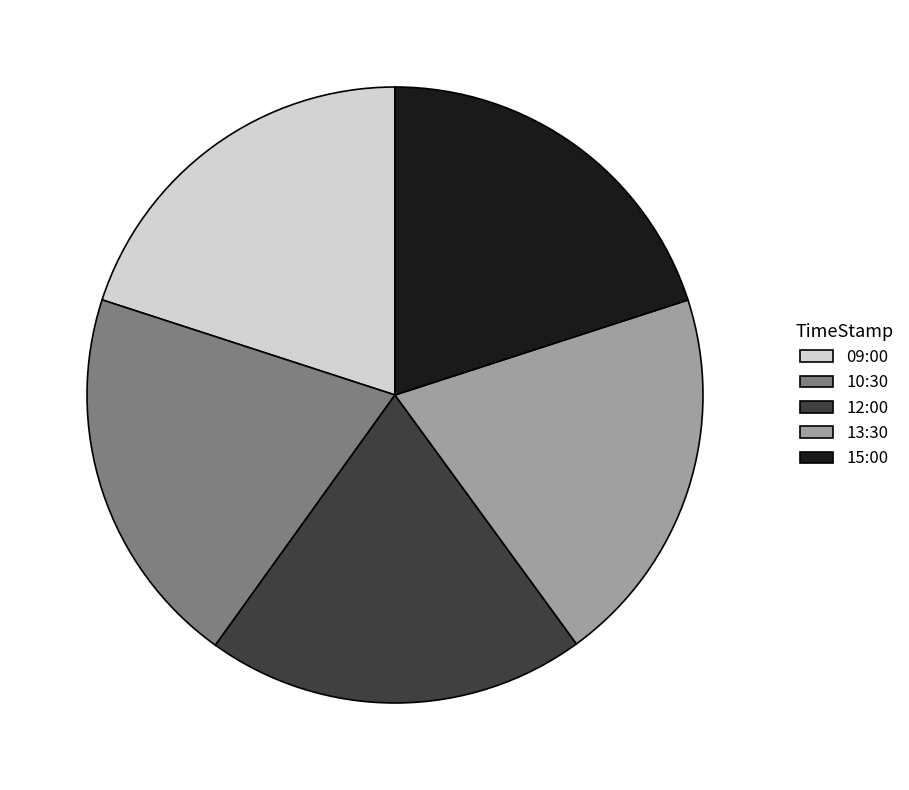

True or false: 13:30 accounts for 32% of the total.

False